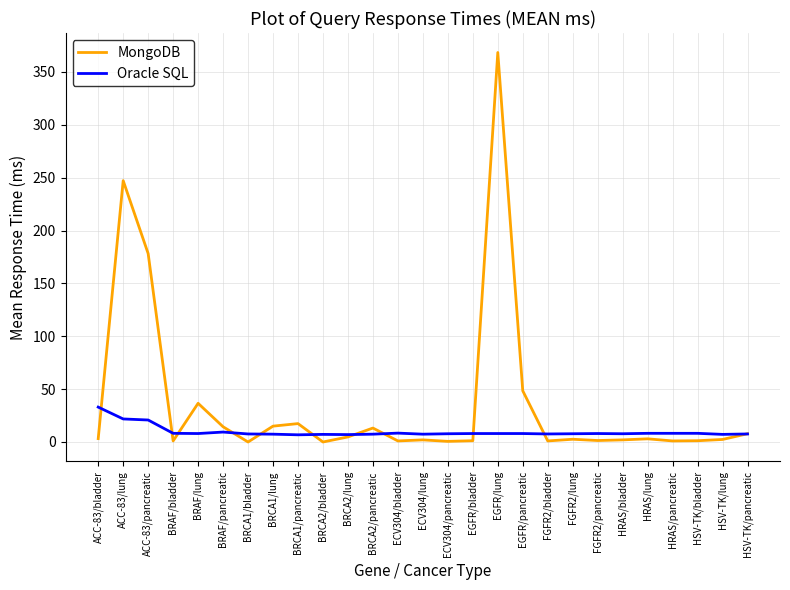

Where is MongoDB nearest to the value 184?

ACC-83/pancreatic